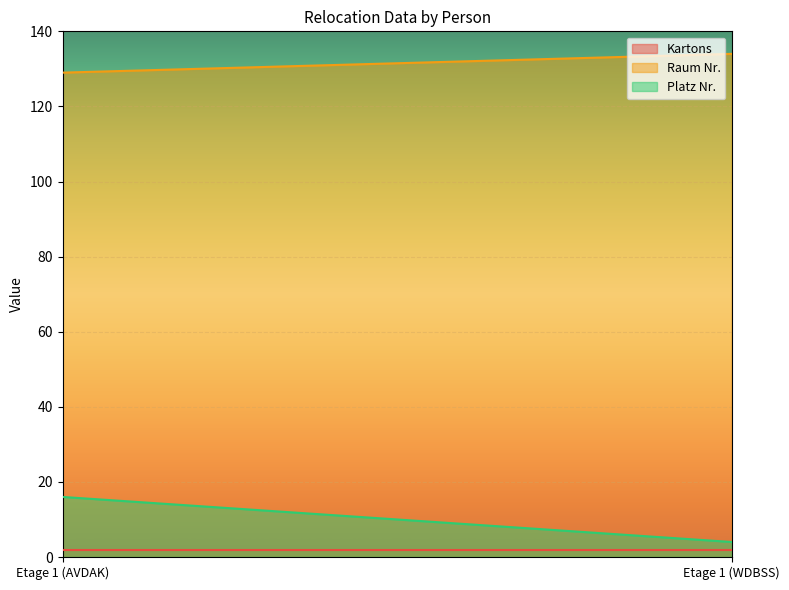

Which series has the largest total across all categories?

Raum Nr.